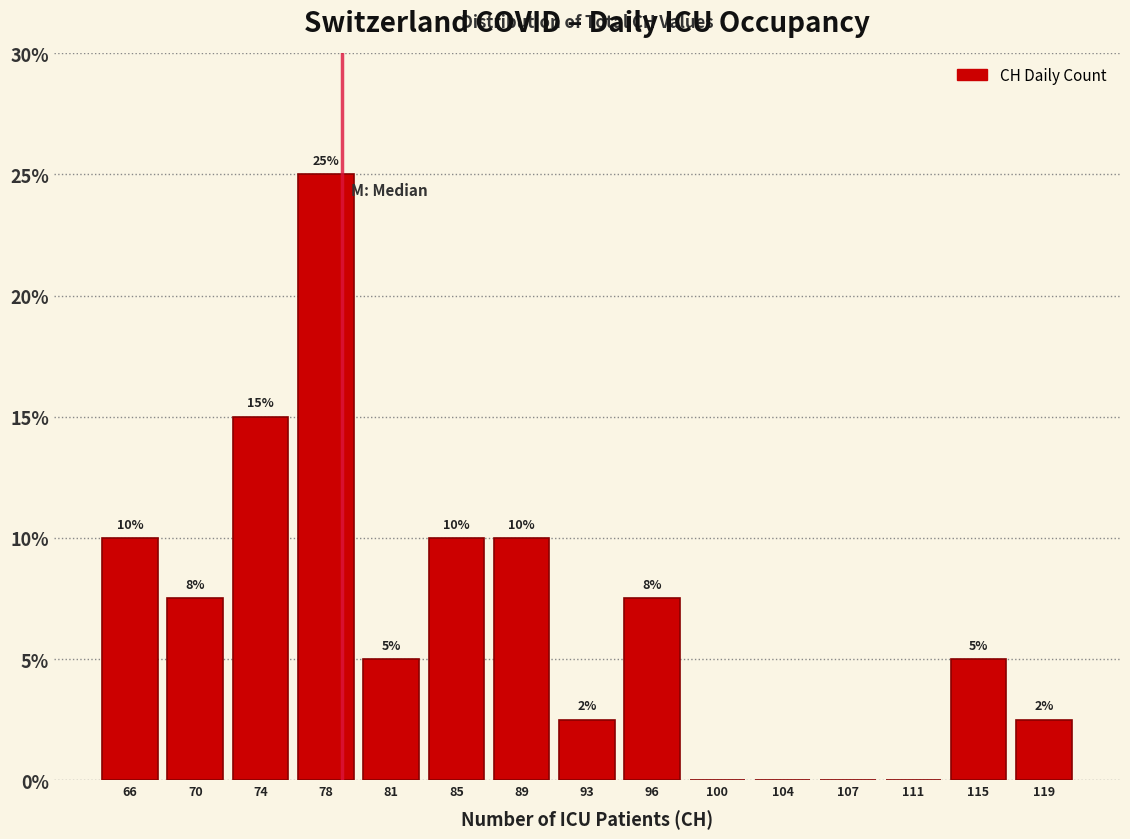

At which label does the data first exceed 5?

66